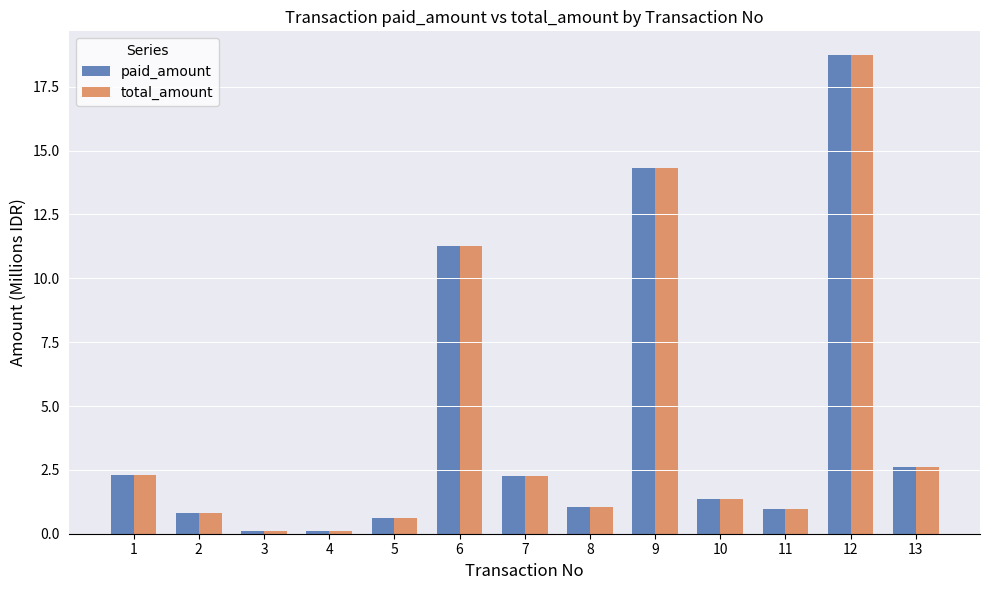

Is it true that paid_amount equals 2.1 at 10?

False